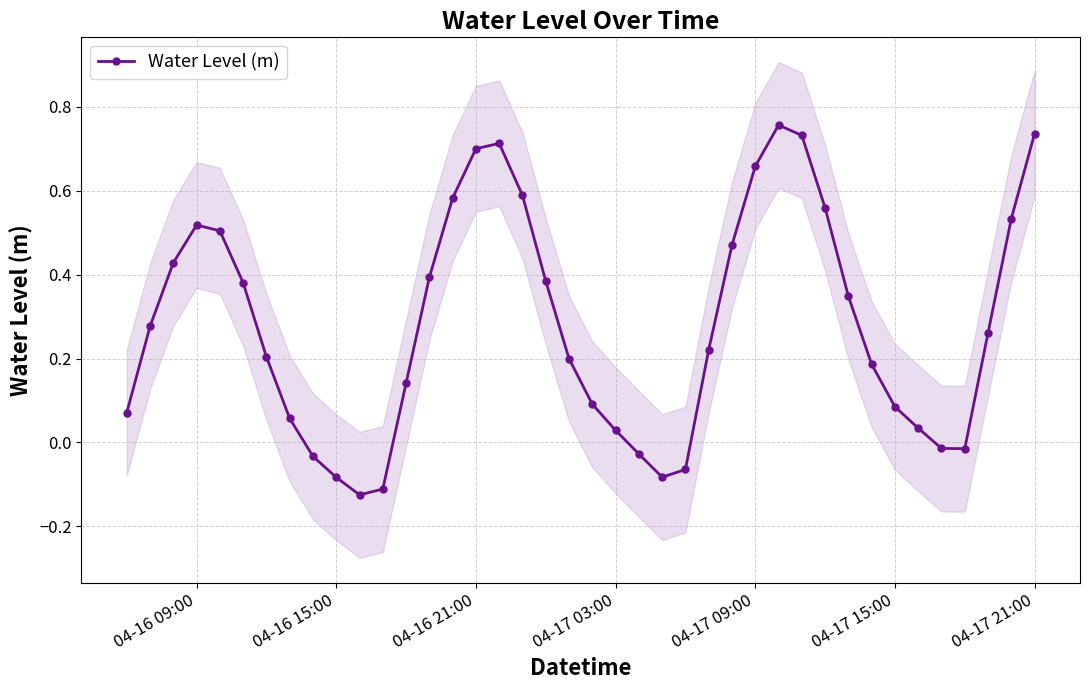

How many points are lower than both their immediate neighbors (excluding endpoints)?

3